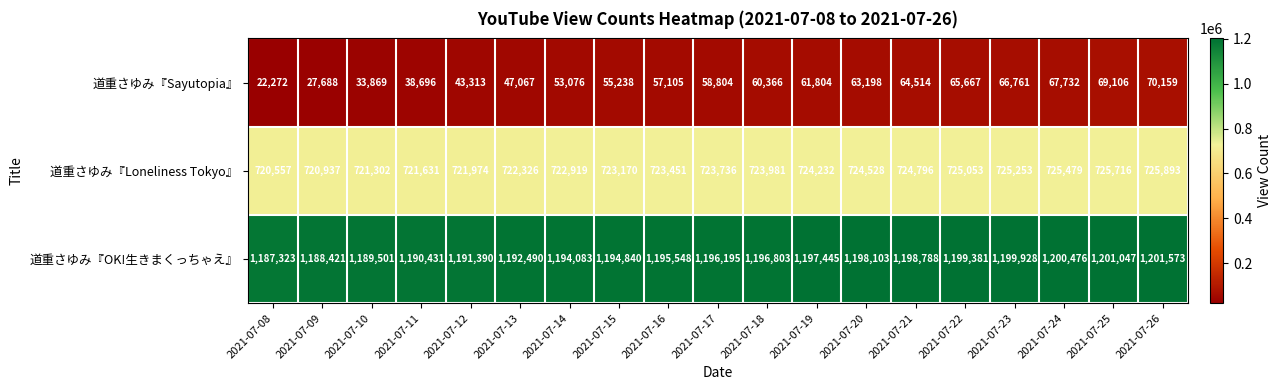

Between 2021-07-08 and 2021-07-25, which series saw the biggest shift?

道重さゆみ『Sayutopia』